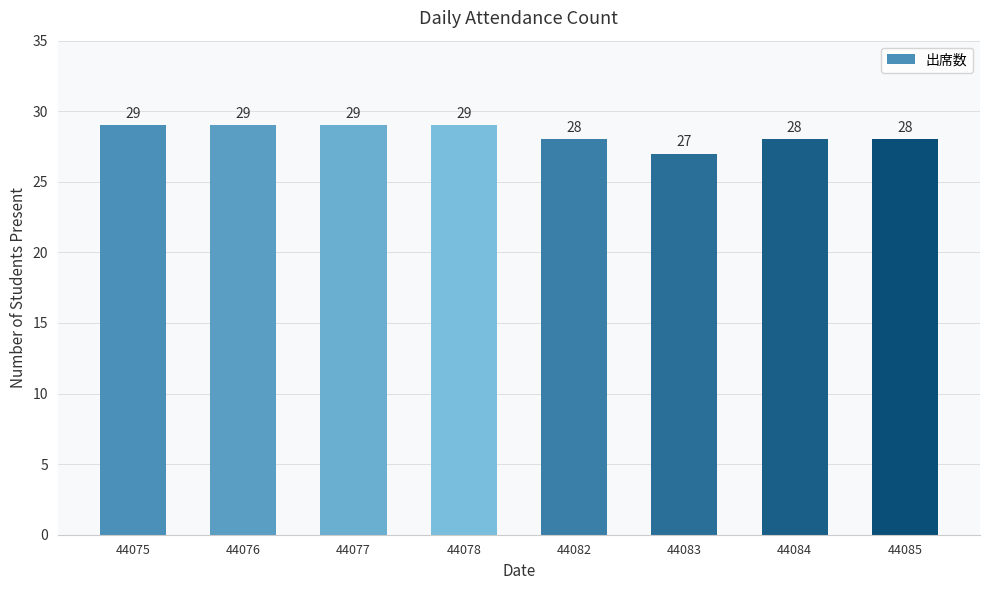

Which has a higher value, 44077 or 44083?

44077